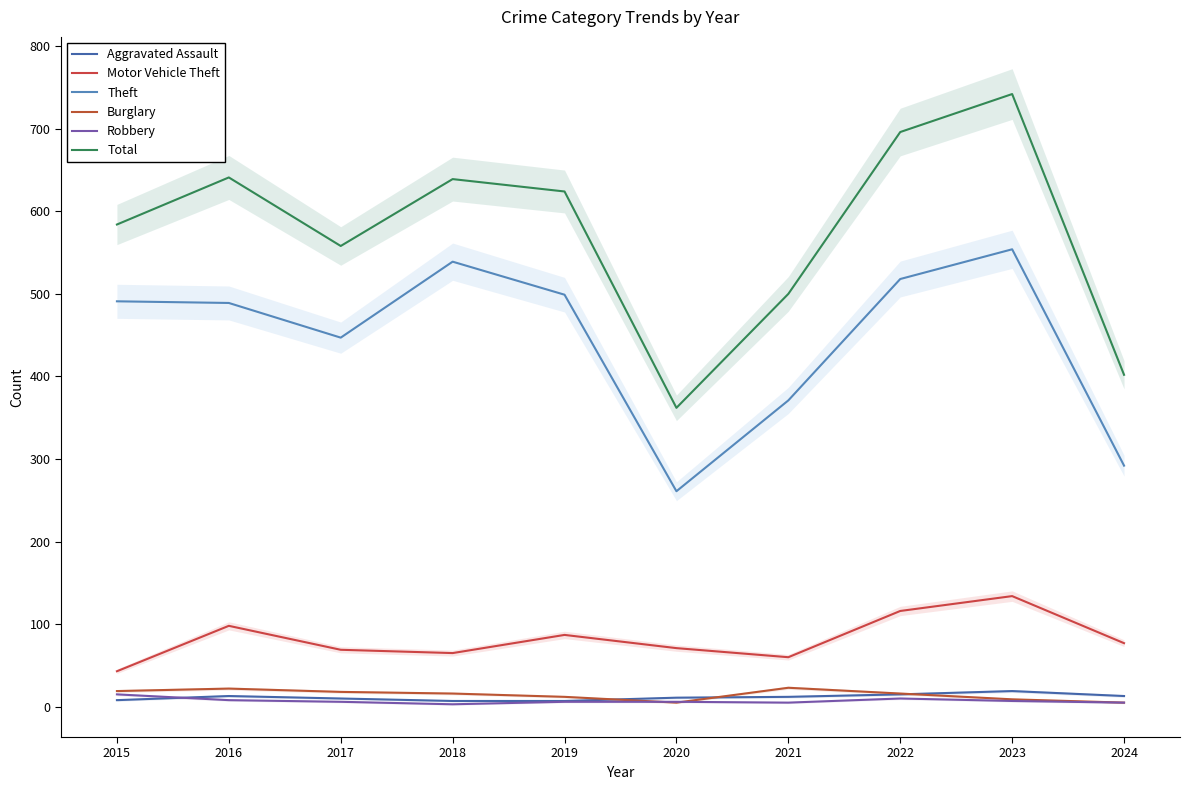

In Theft, how many points are higher than both neighbors (excluding endpoints)?

2